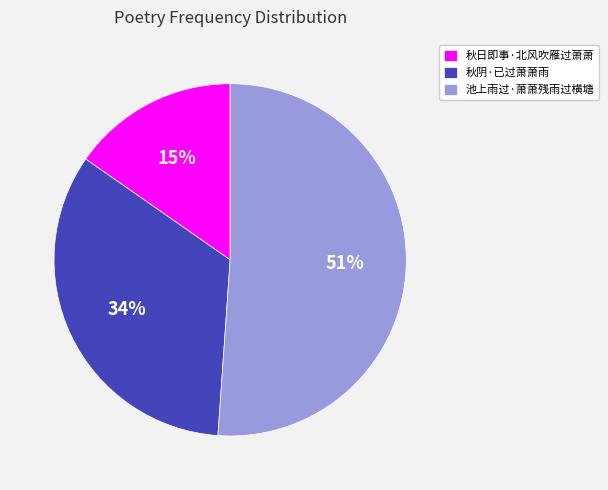

Which has a higher value, 秋阴·已过萧萧雨 or 池上雨过·萧萧残雨过横塘?

池上雨过·萧萧残雨过横塘